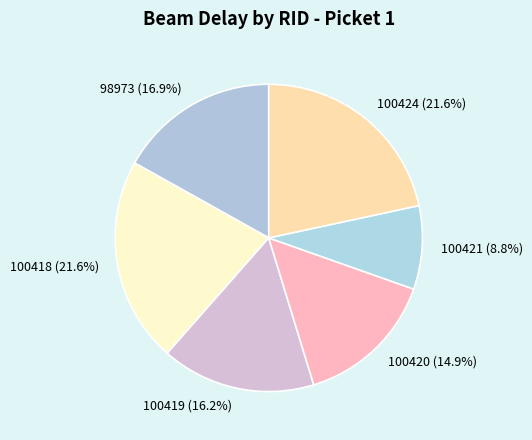

To the nearest percent, what is the difference between the largest and smallest slice percentages?

13%